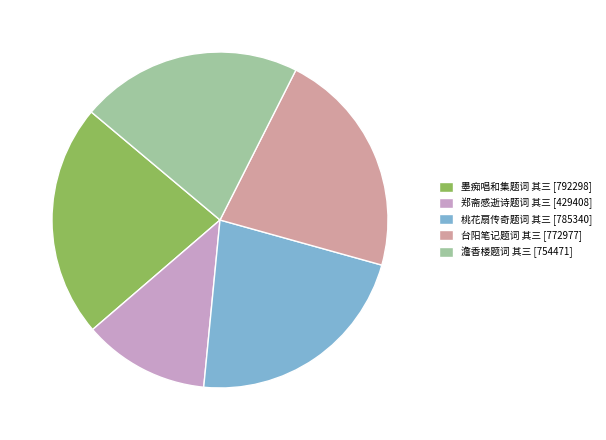

Which category has the smallest portion of the pie?

郑斋感逝诗题词 其三